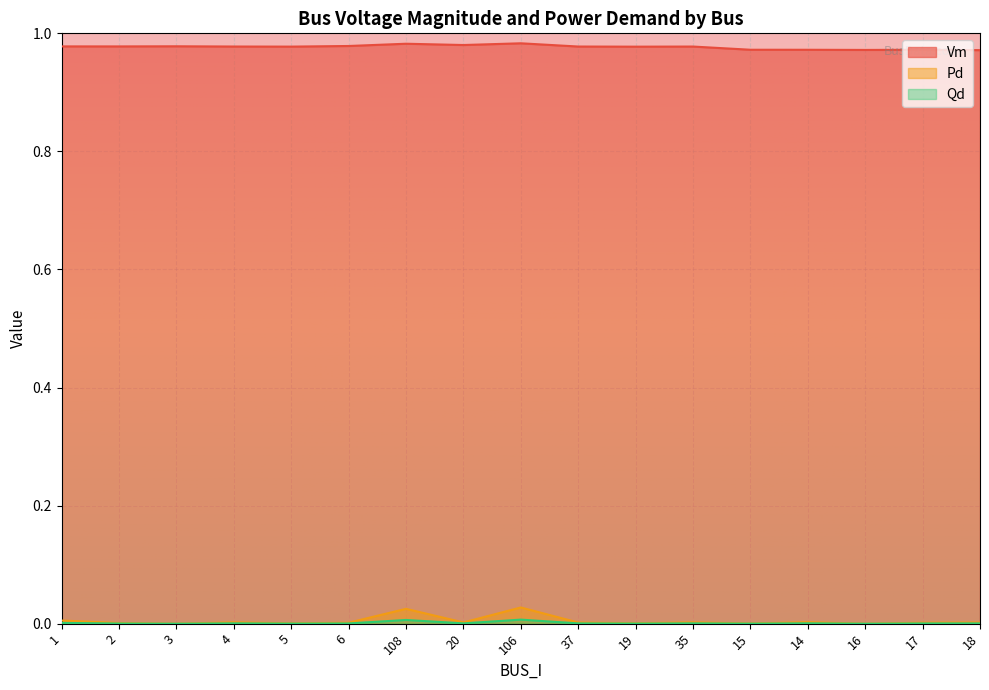

At how many categories does at least one series exceed 0?

17